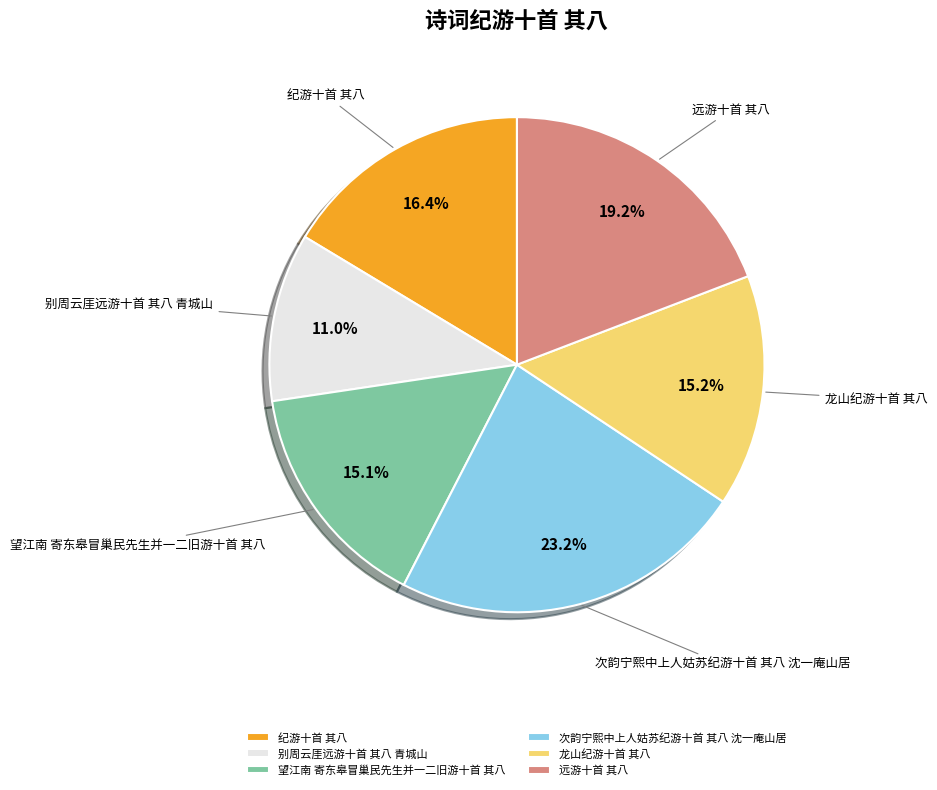

What portion of the pie excludes 望江南 寄东皋冒巢民先生并一二旧游十首 其八?

84.9%